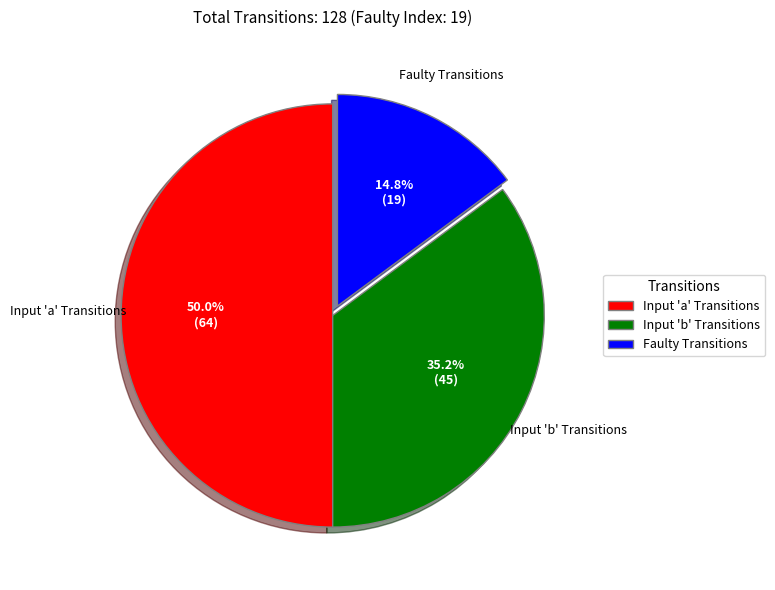

Rank the categories by value from highest to lowest.

Input 'a' Transitions, Input 'b' Transitions, Faulty Transitions